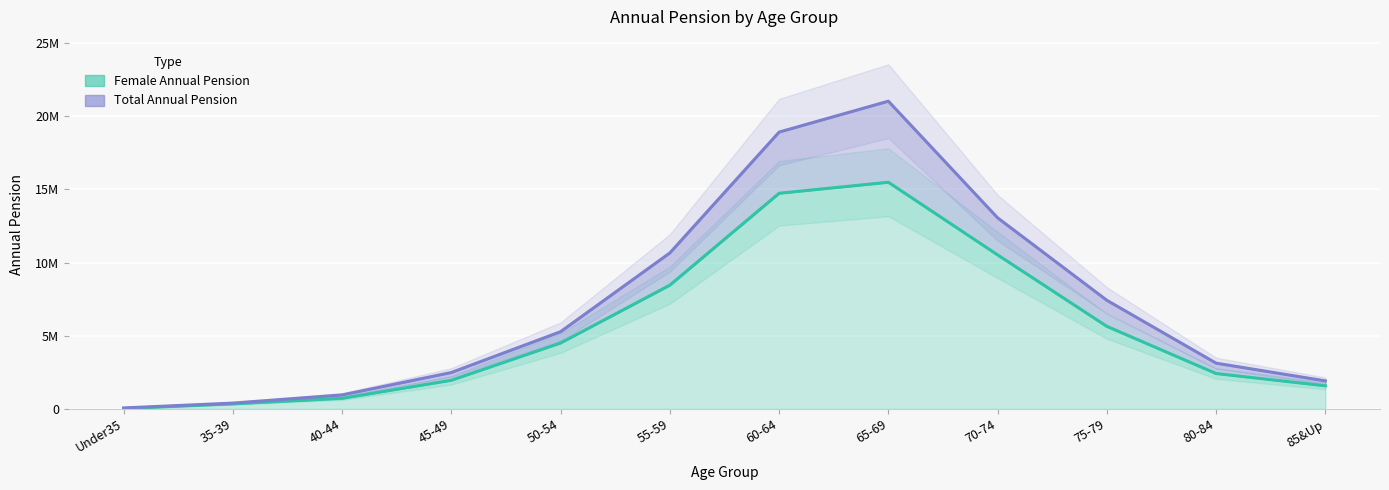

Does the chart display data point markers on the line(s)?

No